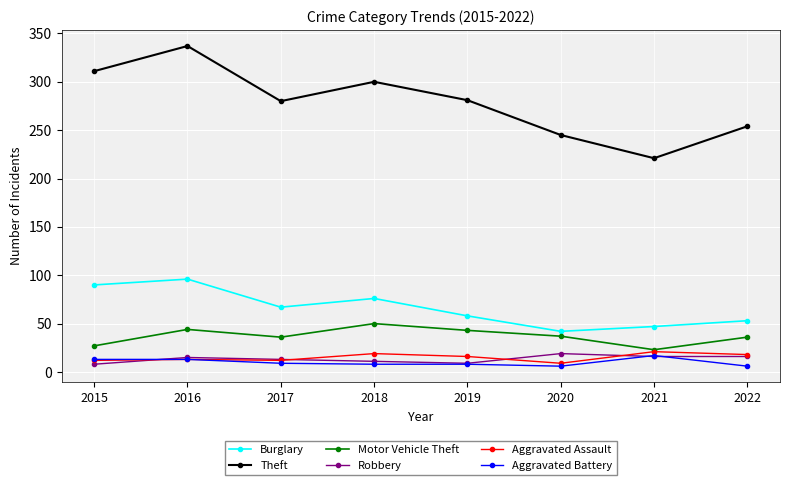

What is the greatest value displayed?

337